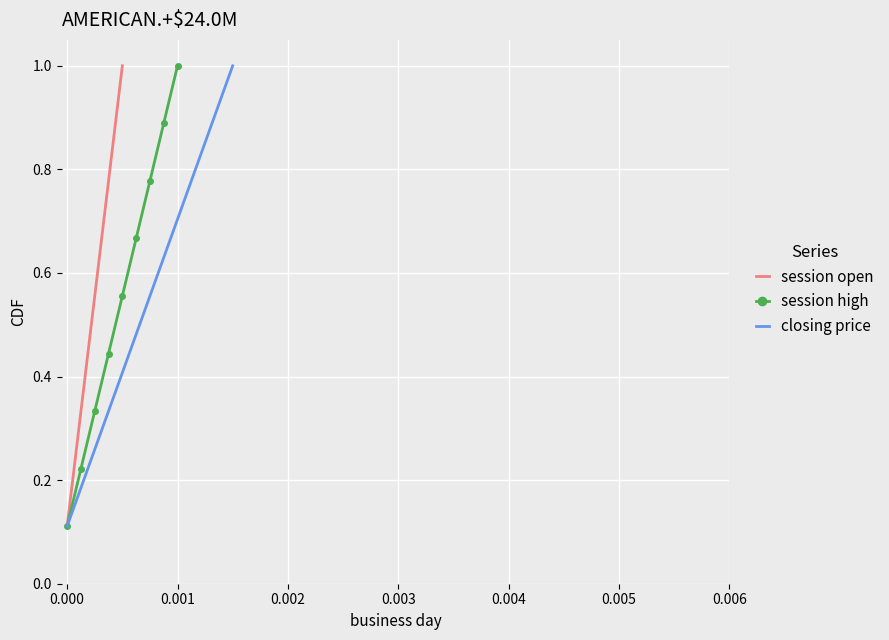

True or false: closing price and session open intersect in this chart.

False